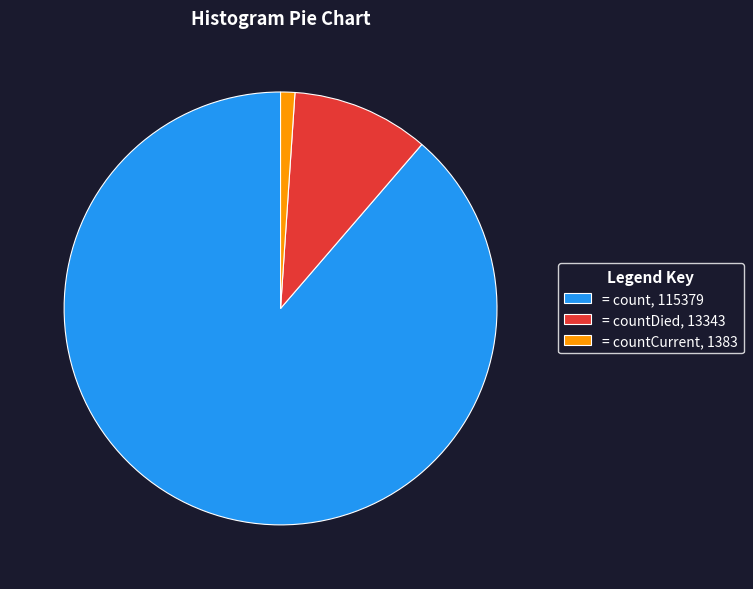

How many segments does this pie chart have?

3